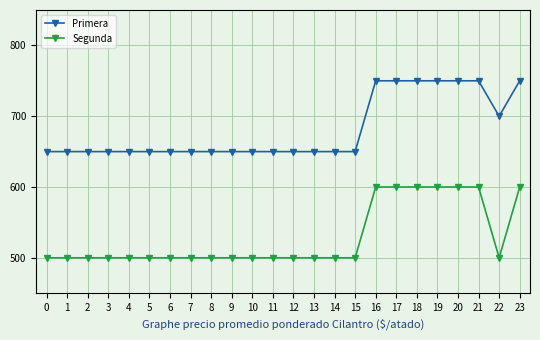

What is the sum of all Primera values?

16350